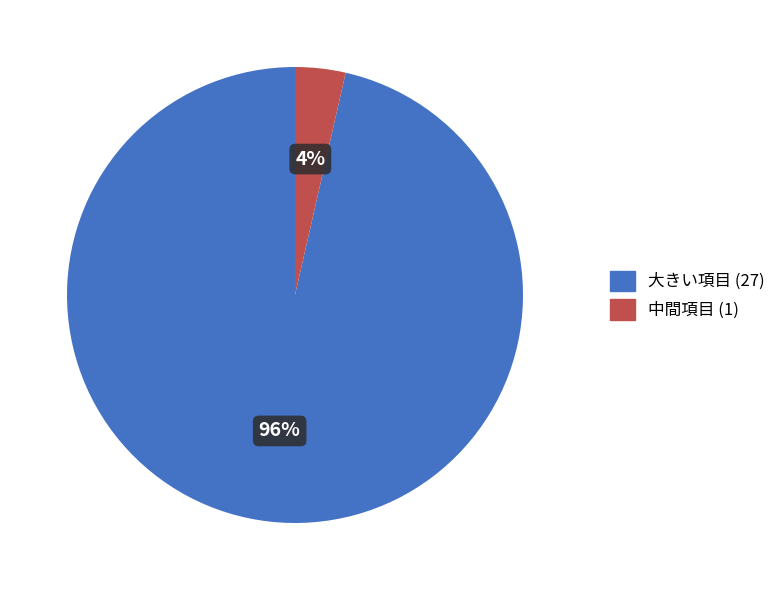

Count the number of slices in the pie.

2